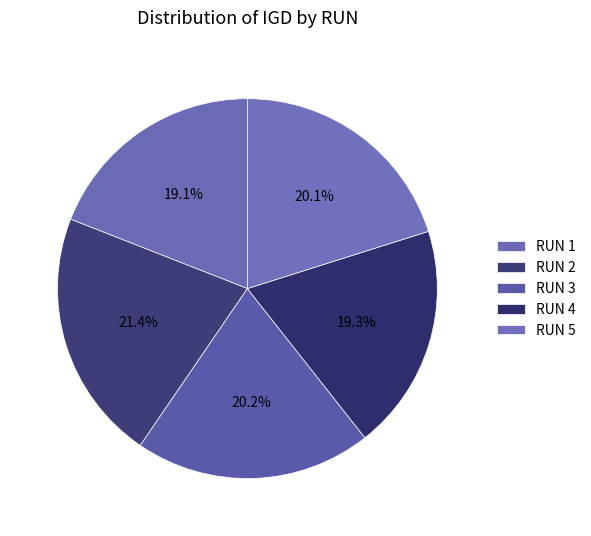

How many slices are in this pie chart?

5